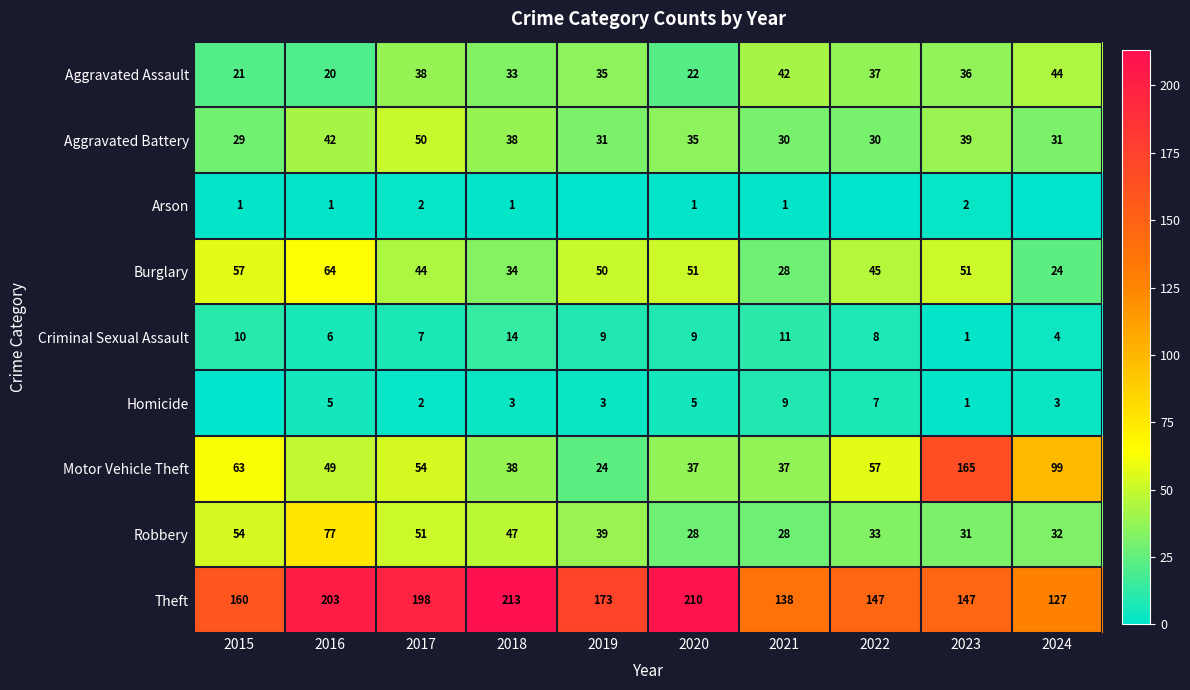

At which category does the chart reach its peak across all series?

2018